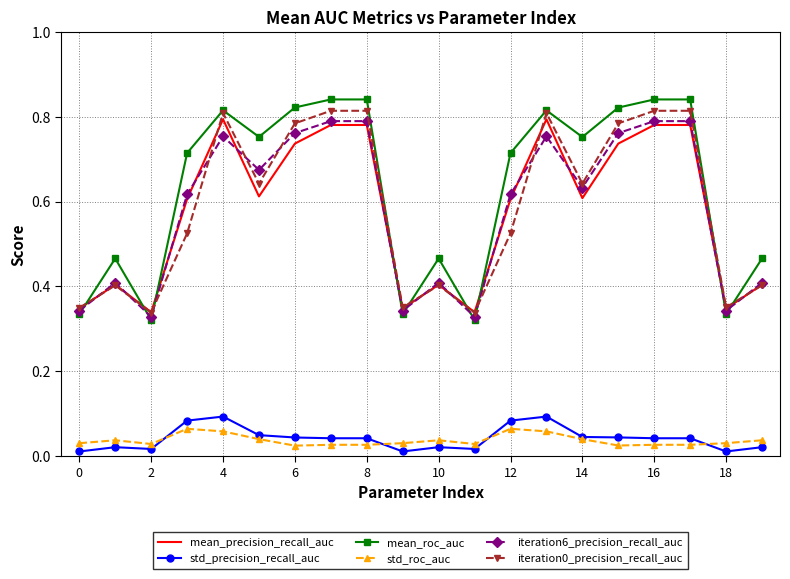

Which series has the widest spread of values?

mean_roc_auc